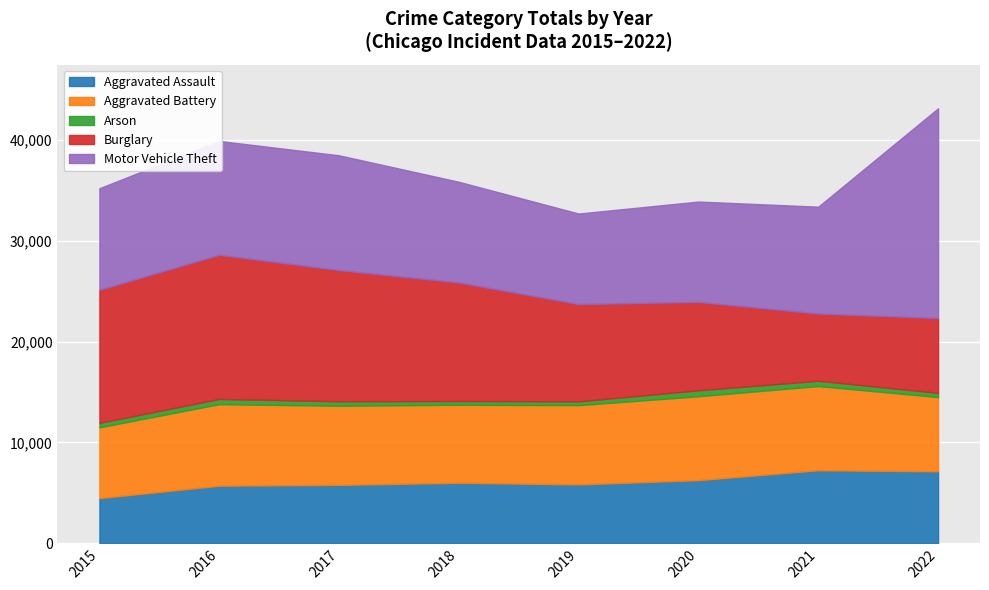

What is the difference between the Motor Vehicle Theft values at 2018 and 2019?

1006